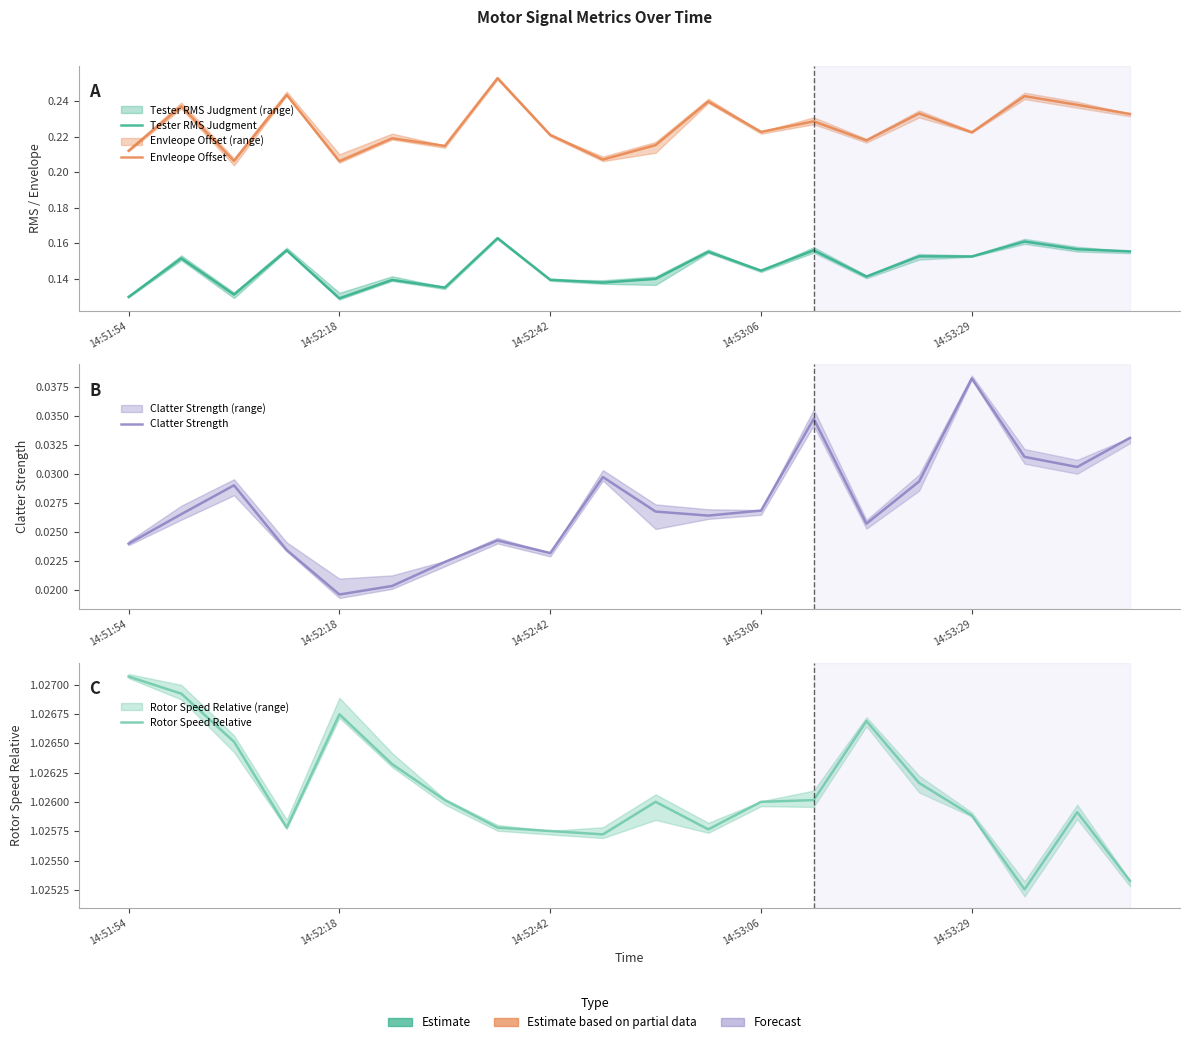

What is the highest value of the Tester RMS Judgment series?

0.2